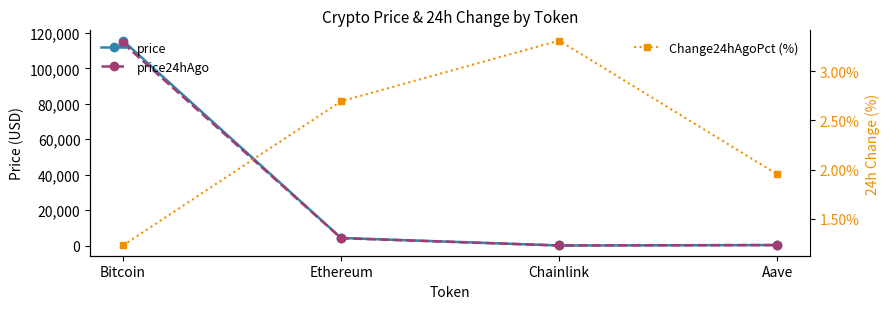

What is the sum of the price values at Chainlink and Ethereum?

4268.8